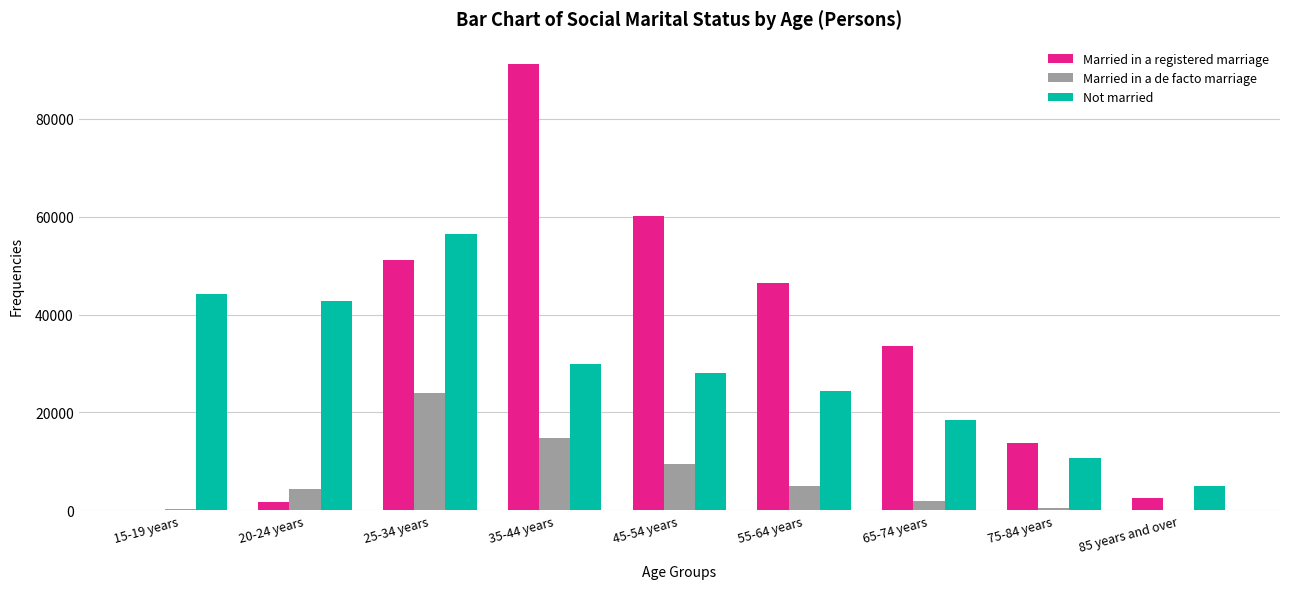

Count the number of data series in this chart.

3